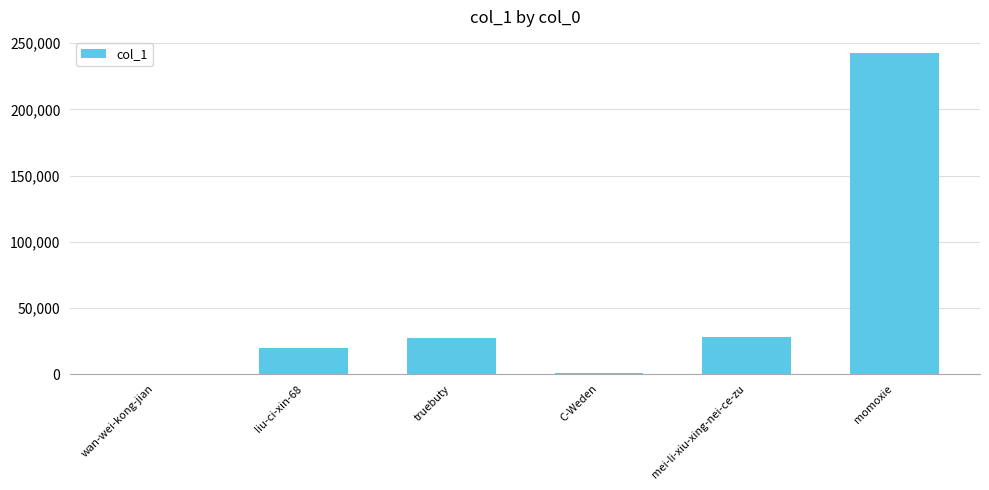

Is it true that the value at truebuty is 18533?

False